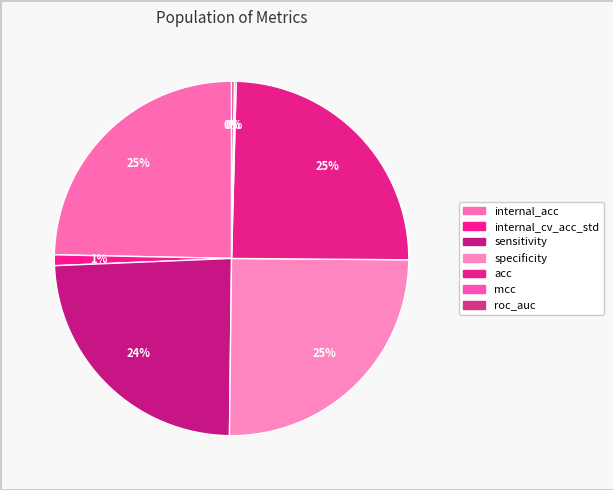

The internal_acc slice represents 25% of the pie. True or false?

True